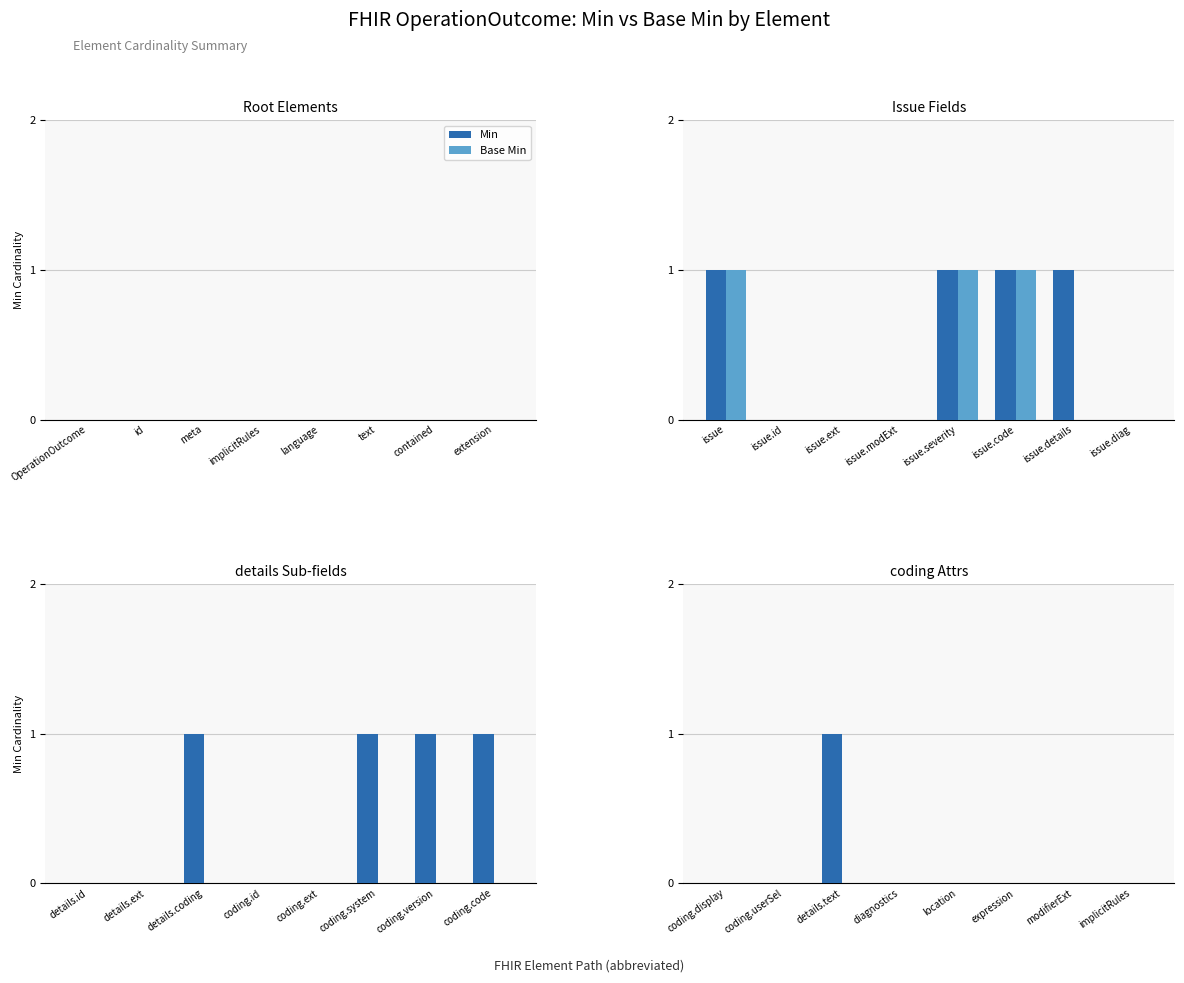

The Min series shows 1 at expression. True or false?

False